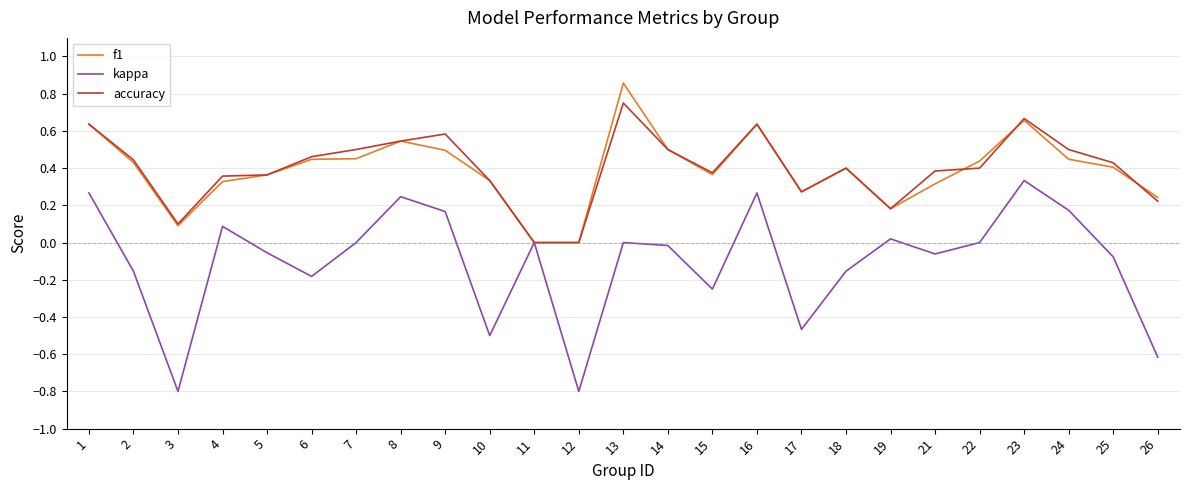

Rank the series at 4 from lowest to highest value.

kappa, f1, accuracy